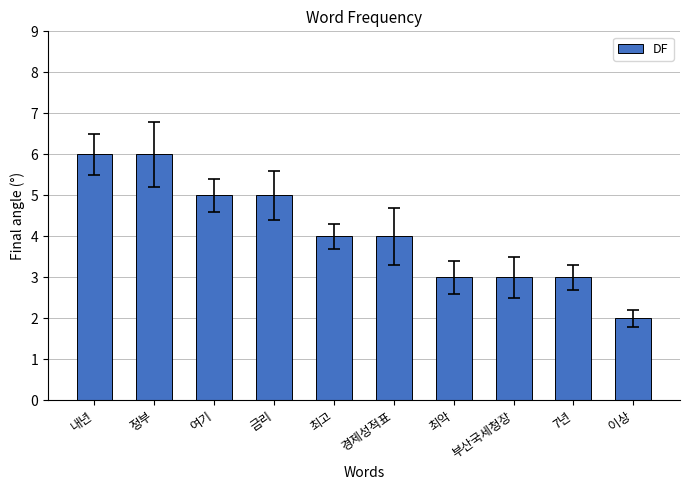

What is the change in value from 여기 to 최악?

-2